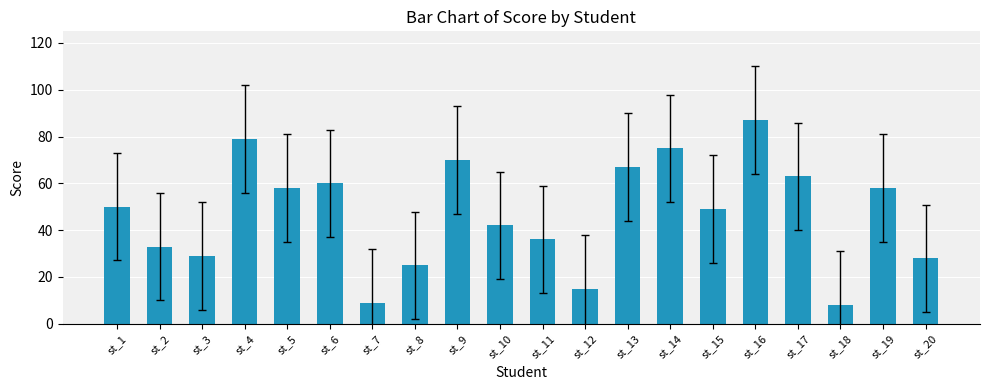

What is the sum of all values?

941